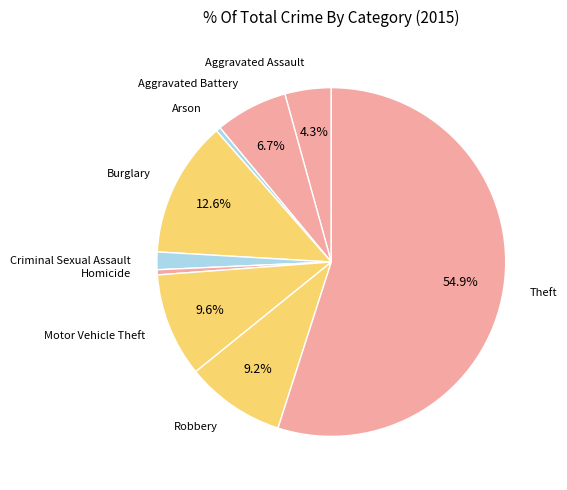

Which has a higher value, Criminal Sexual Assault or Aggravated Battery?

Aggravated Battery